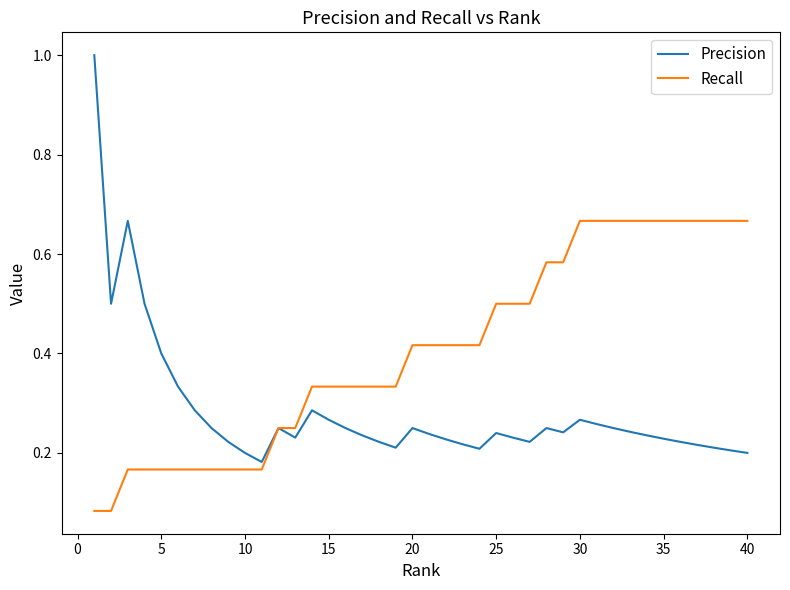

What are all the series names shown in the legend?

Precision, Recall